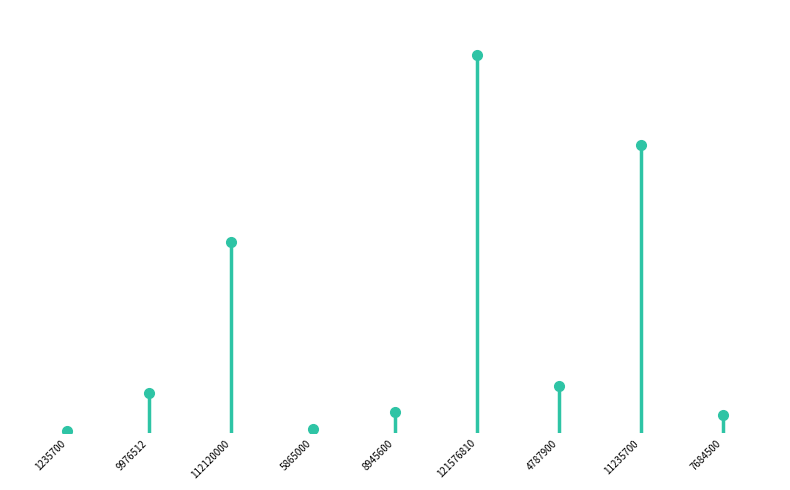

Where is the first local maximum?

112120000